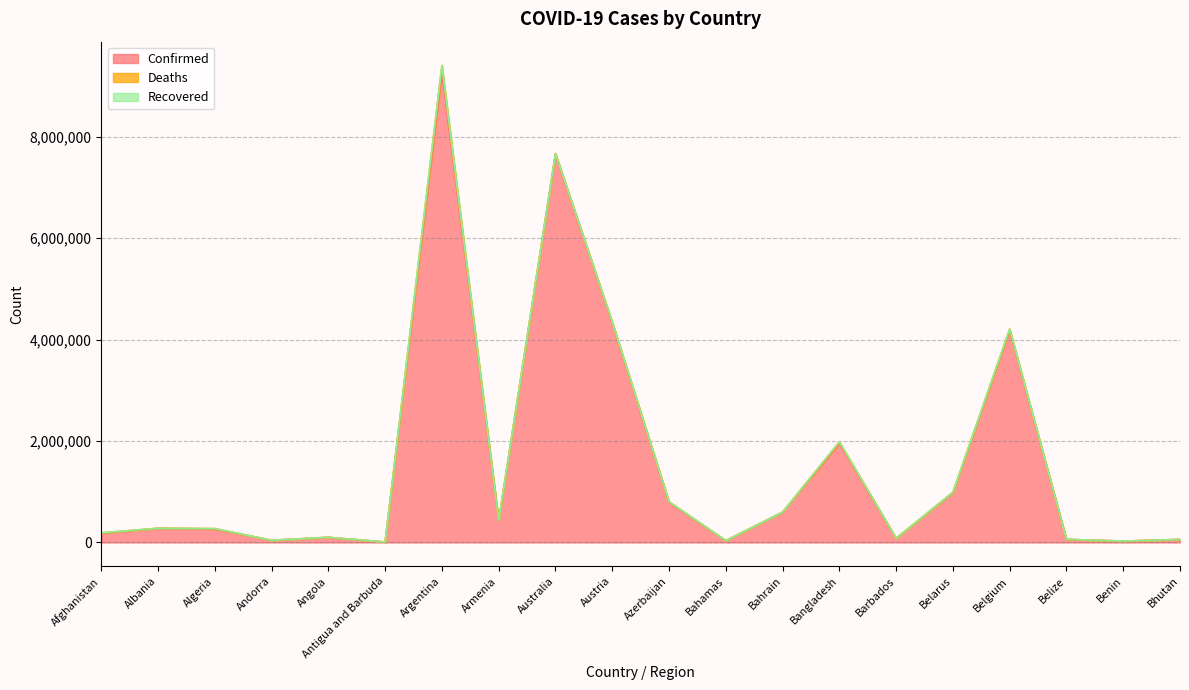

What is the maximum value shown in the chart?

9276618